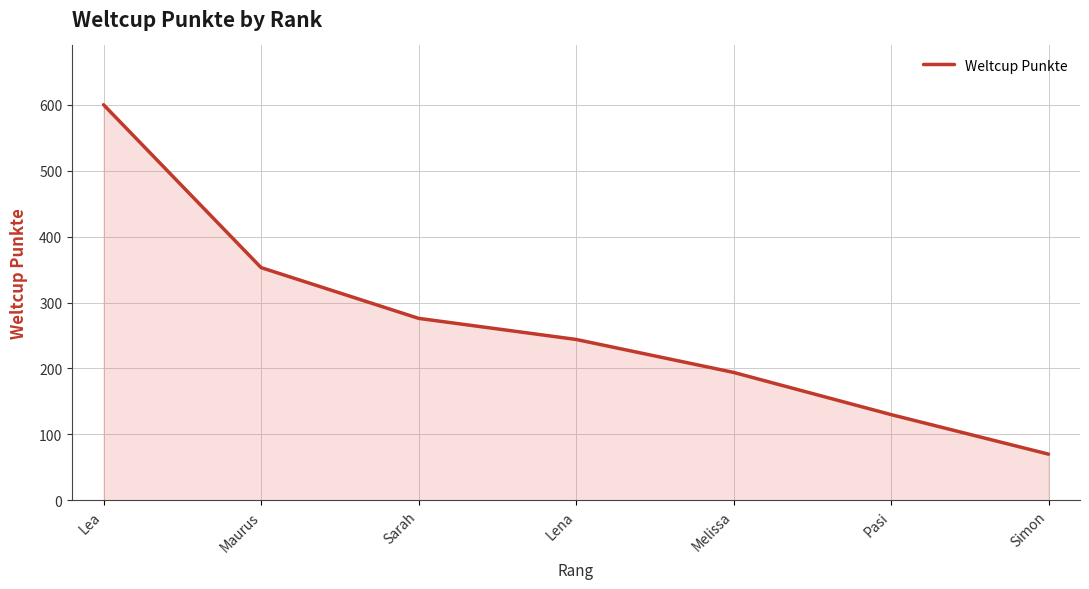

List the labels in order of value, smallest first.

Simon, Pasi, Melissa, Lena, Sarah, Maurus, Lea